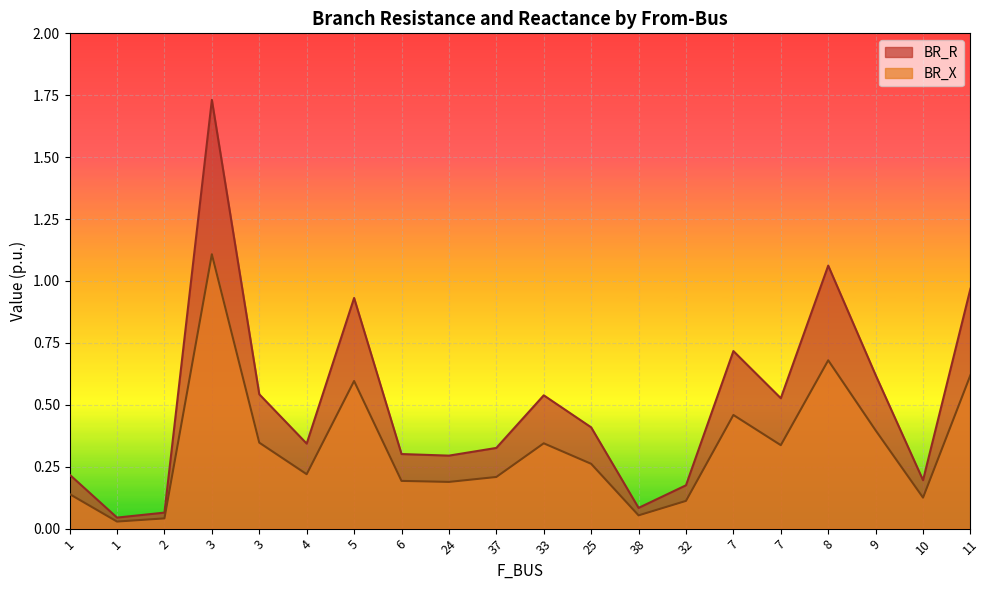

Reading right to left, transcribe all the data shown in this chart.

BR_R: 11=1.0	10=0.2	9=0.6	8=1.1	7=0.5	7=0.7	32=0.2	38=0.1	25=0.4	33=0.5	37=0.3	24=0.3	6=0.3	5=0.9	4=0.3	3=0.5	3=1.7	2=0.1	1=0.0	1=0.2
BR_X: 11=0.6	10=0.1	9=0.4	8=0.7	7=0.3	7=0.5	32=0.1	38=0.1	25=0.3	33=0.3	37=0.2	24=0.2	6=0.2	5=0.6	4=0.2	3=0.3	3=1.1	2=0.0	1=0.0	1=0.1